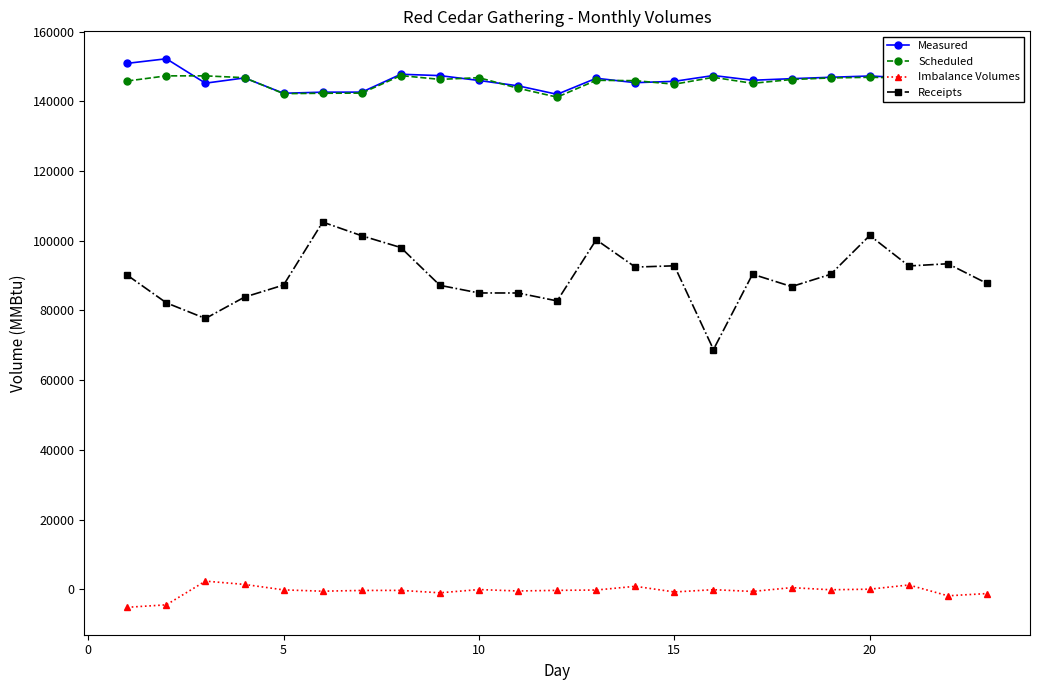

True or false: Scheduled has more than 1 points higher than both neighbors.

True